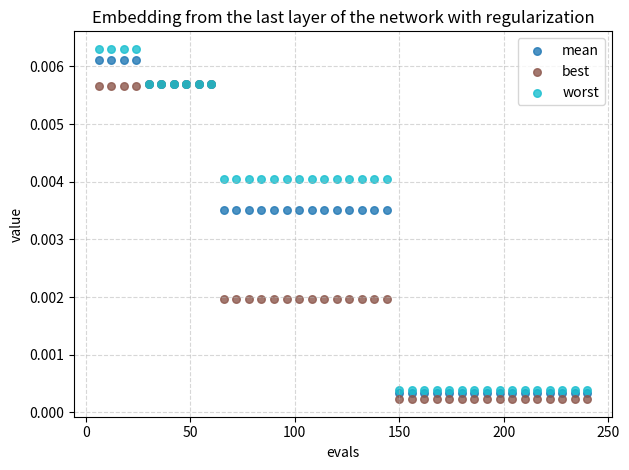

What are all the series names shown in the legend?

mean, best, worst